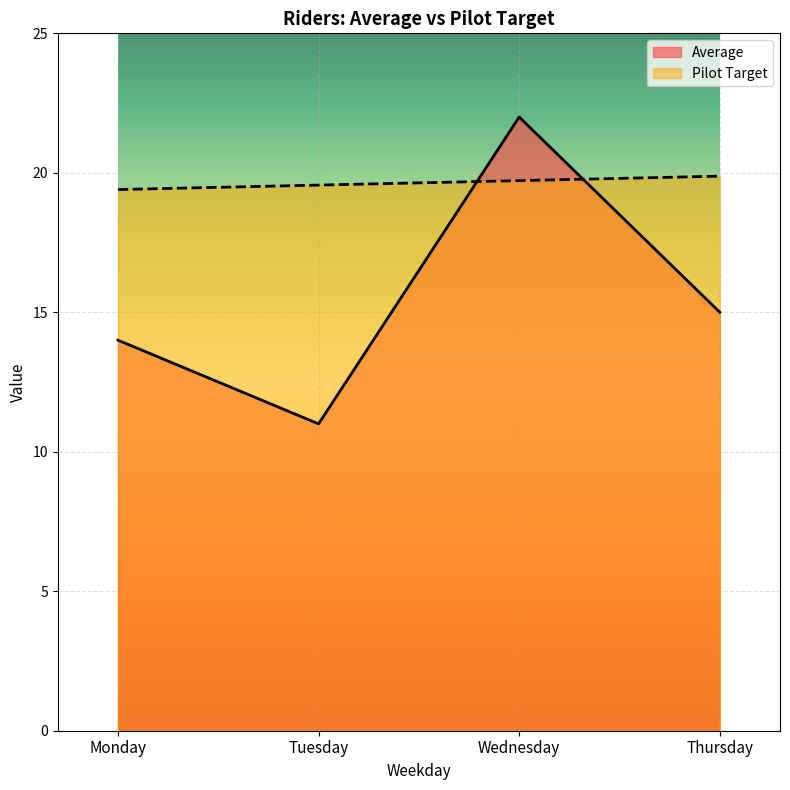

Where is the first local minimum for Average?

Tuesday